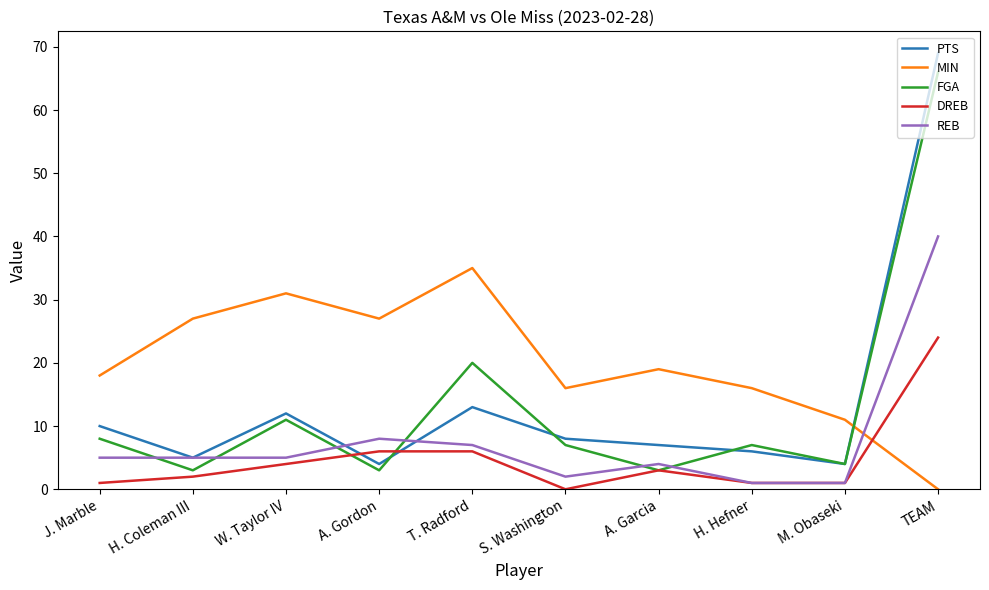

At which label does MIN reach its minimum?

TEAM